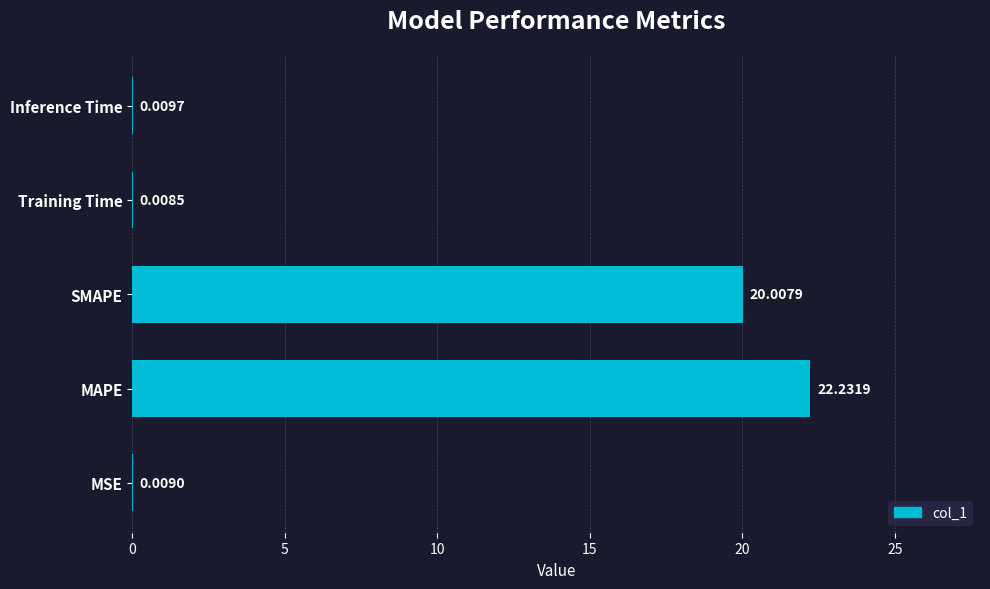

At which label is the value closest to 11?

SMAPE